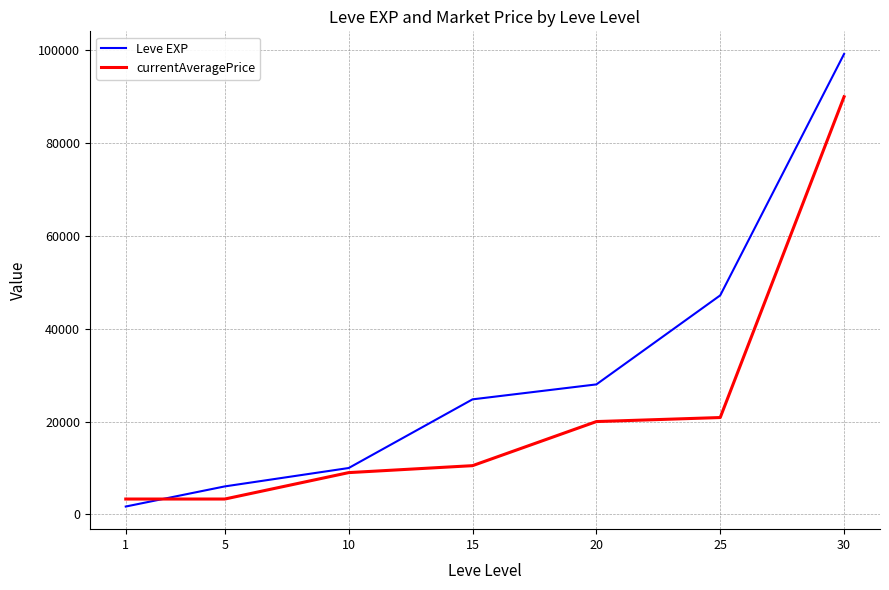

Is it true that Leve EXP equals 19948 at 25?

False